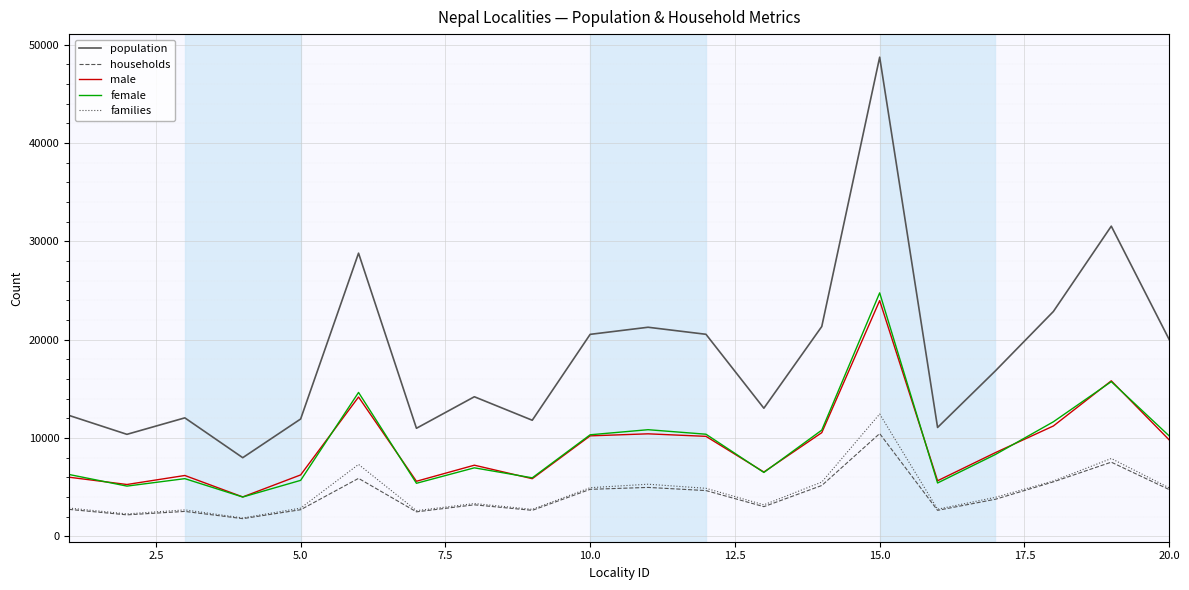

True or false: female and households intersect in this chart.

False